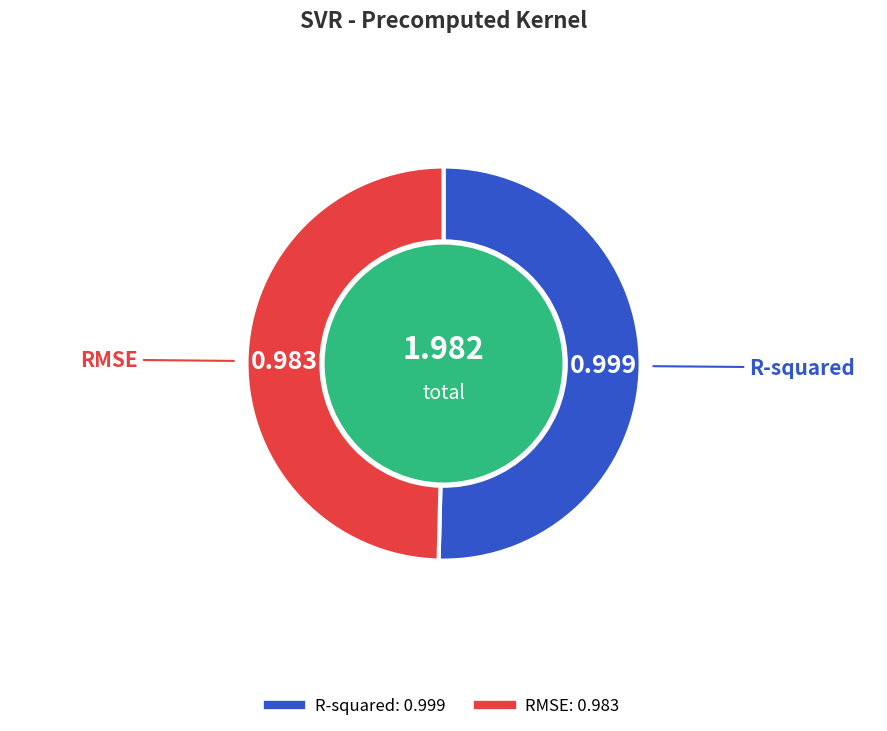

Which slice is the largest?

R-squared